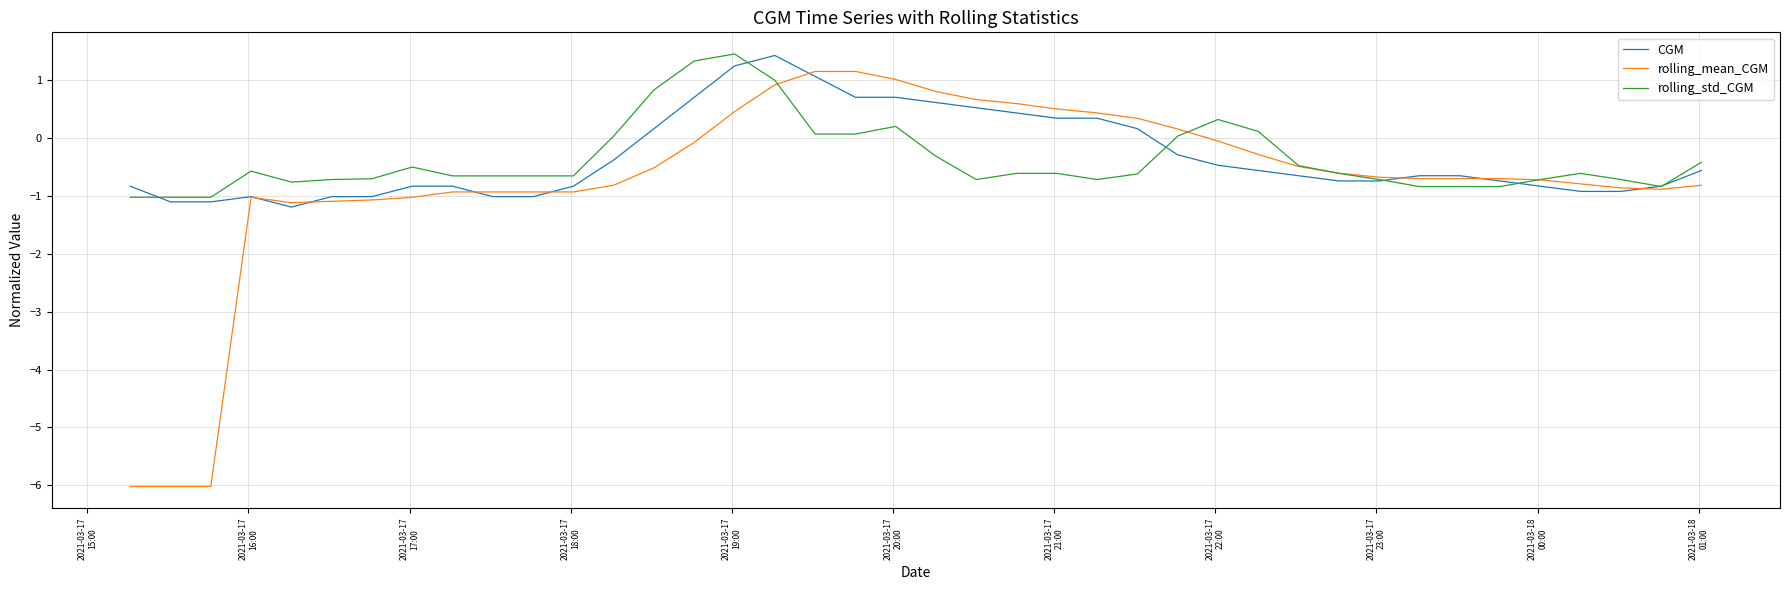

Which series has the widest spread of values?

rolling_mean_CGM